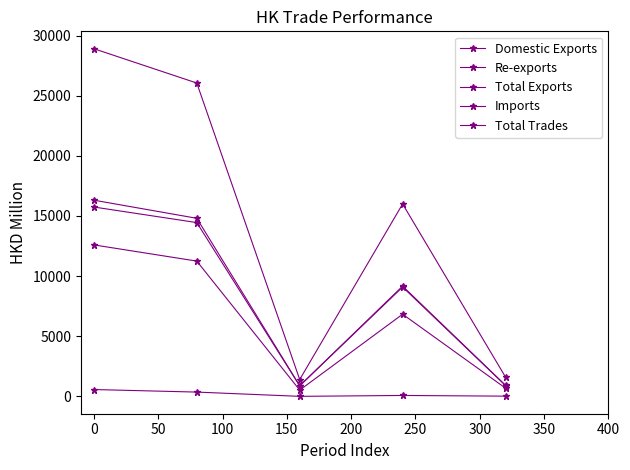

Count the number of categories in the chart.

5